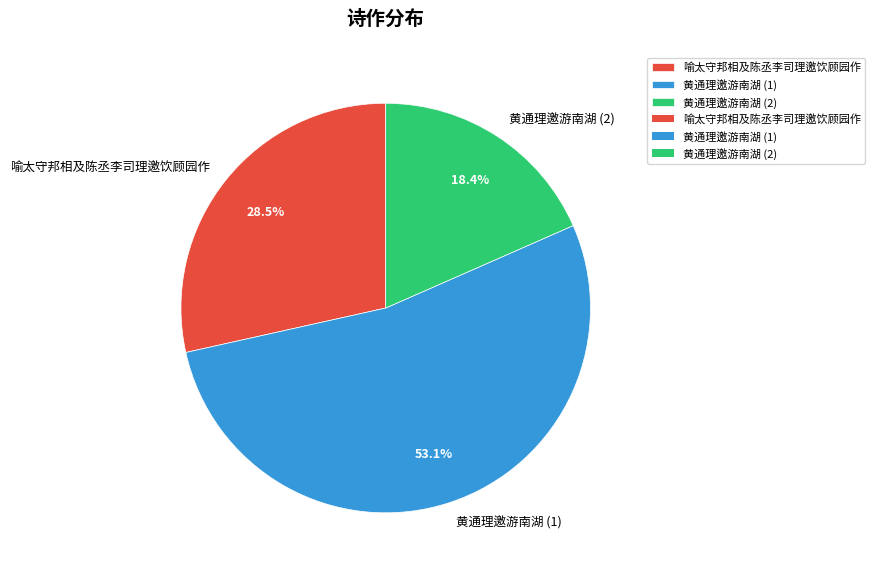

Rank the categories by value from highest to lowest.

黄通理邀游南湖 (1), 喻太守邦相及陈丞李司理邀饮顾园作, 黄通理邀游南湖 (2)